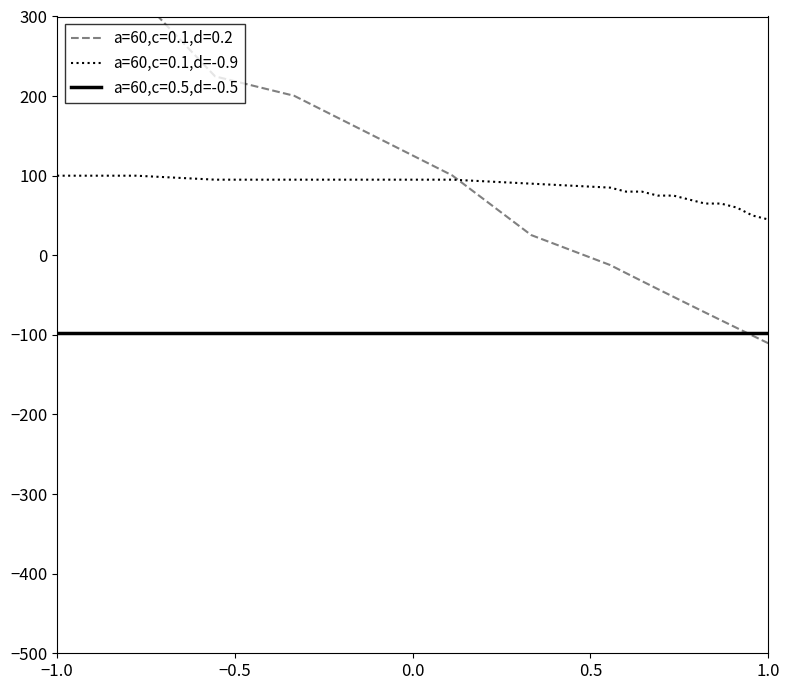

What is the minimum value for a=60,c=0.5,d=-0.5?

-98.0